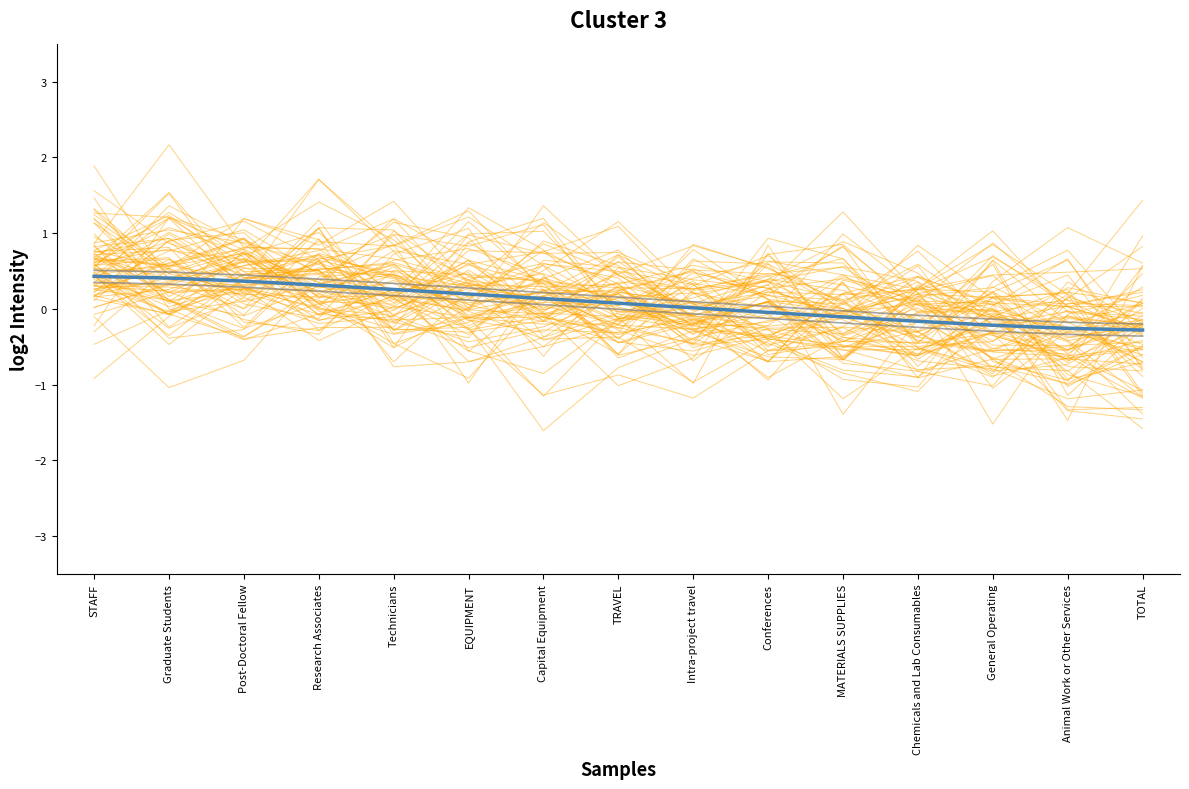

True or false: the data shows -0.3 at TOTAL.

True